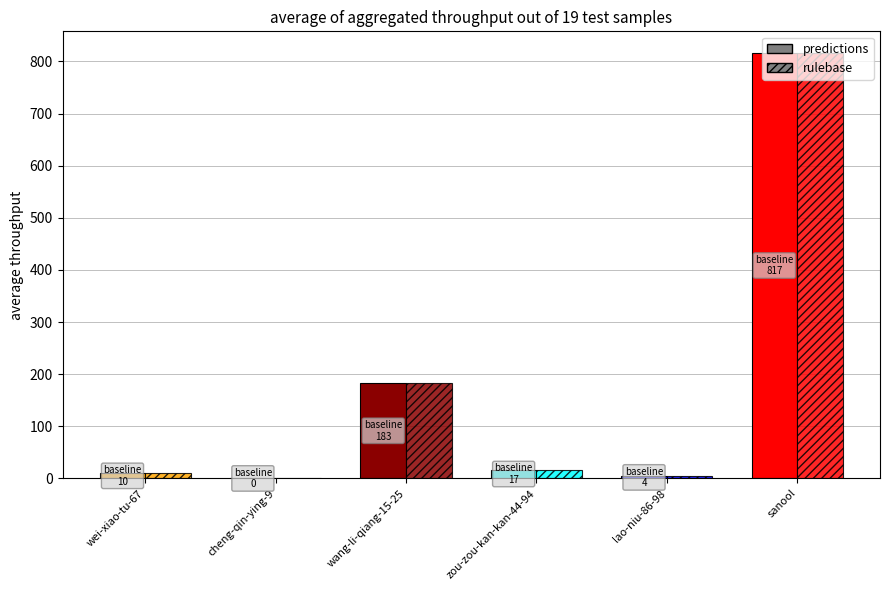

What is the sum of the rulebase values at wei-xiao-tu-67 and zou-zou-kan-kan-44-94?

27